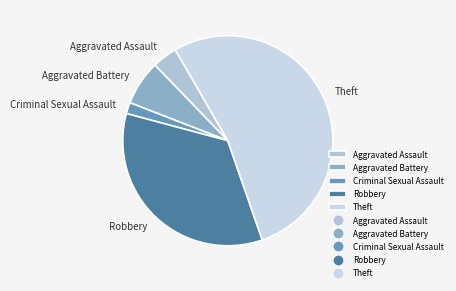

Which category accounts for the majority?

Theft